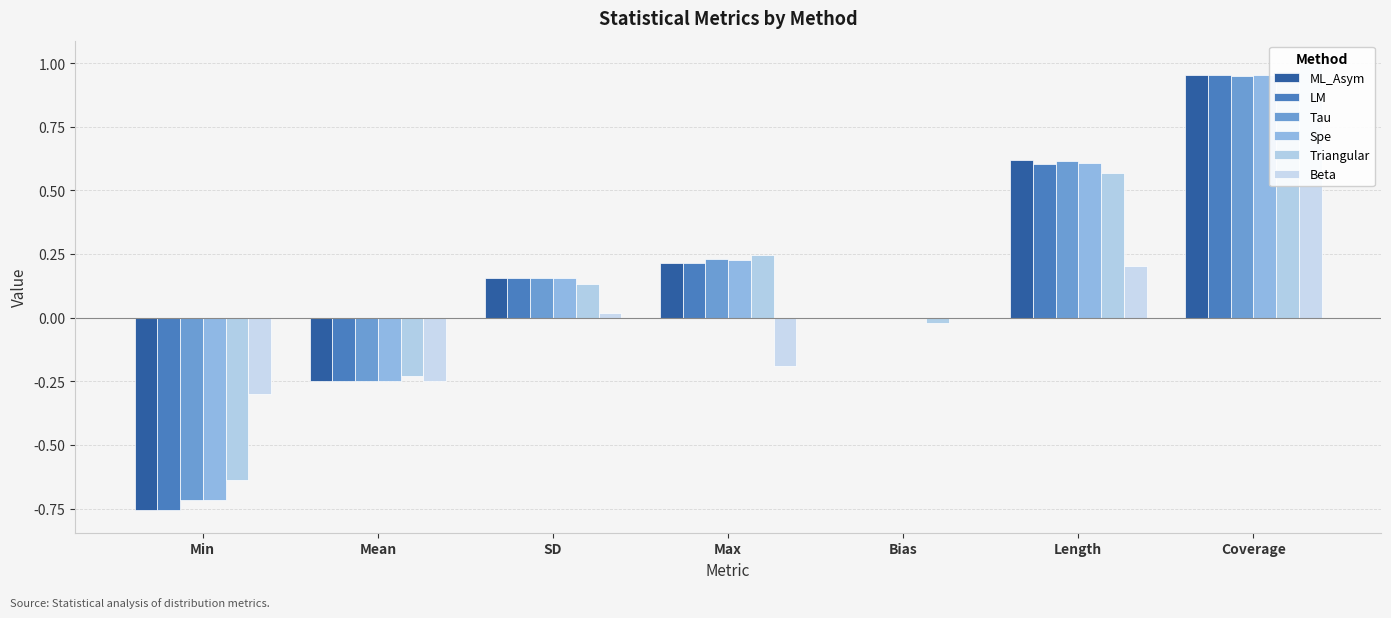

What position from the right is Mean?

6